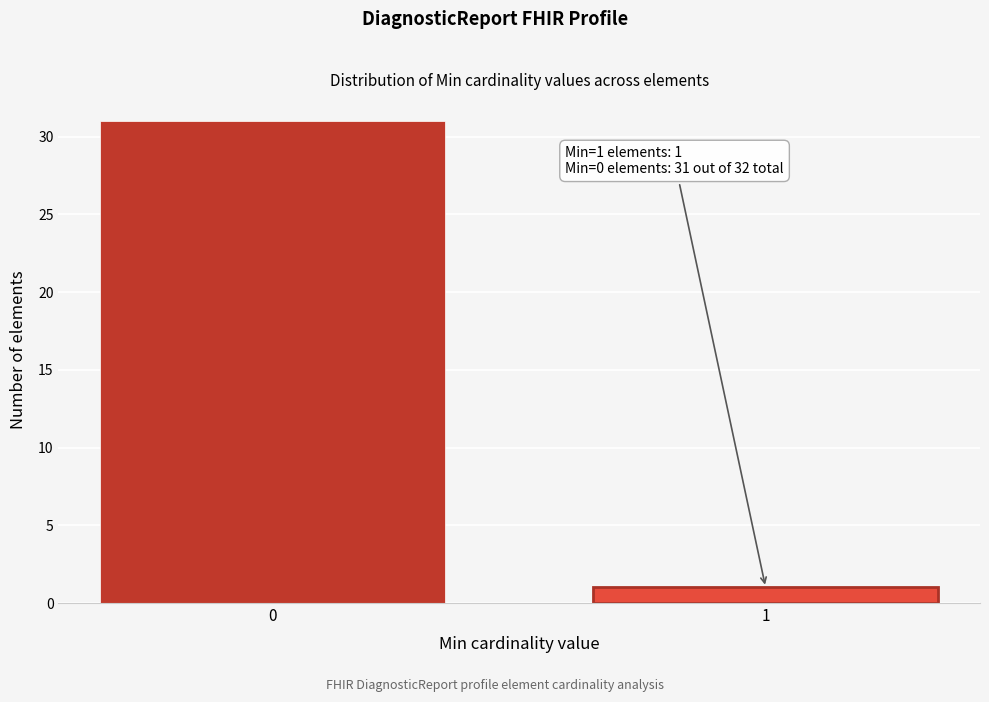

Reading right to left, what are all the values shown in this chart?

1=1	0=31